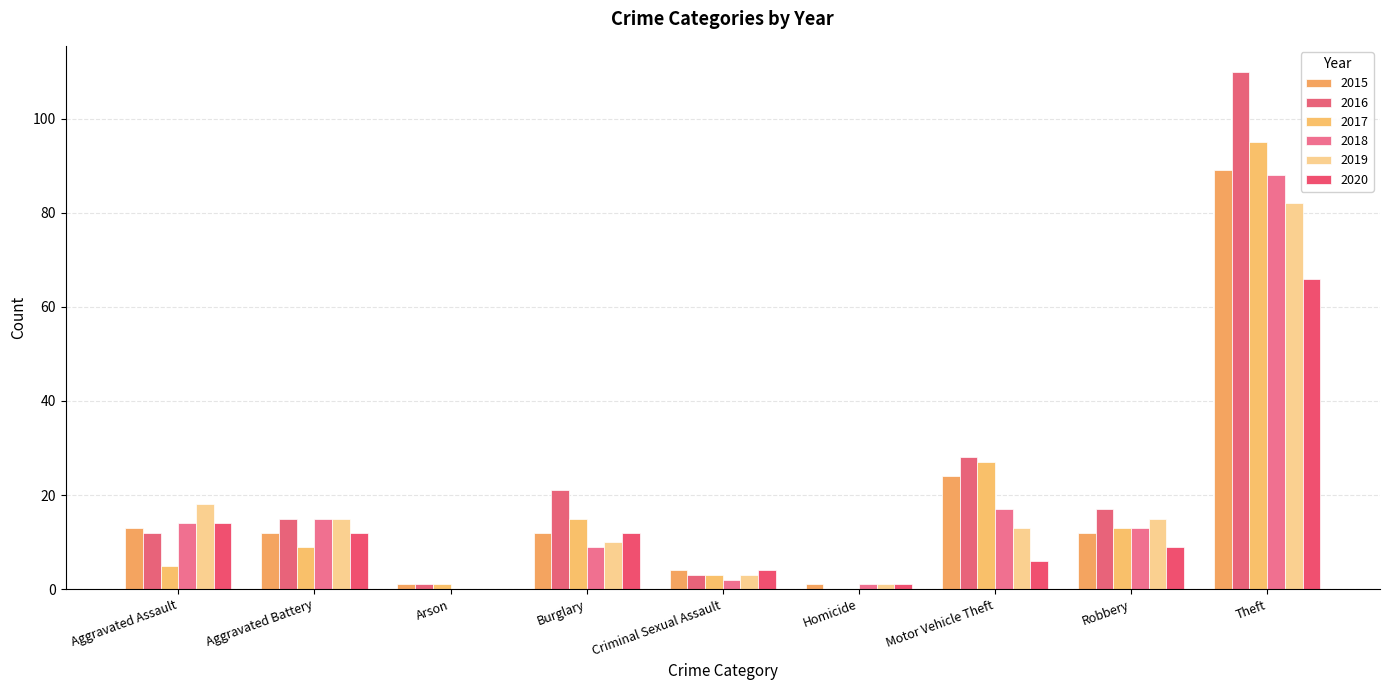

Which series has the largest total across all categories?

2016